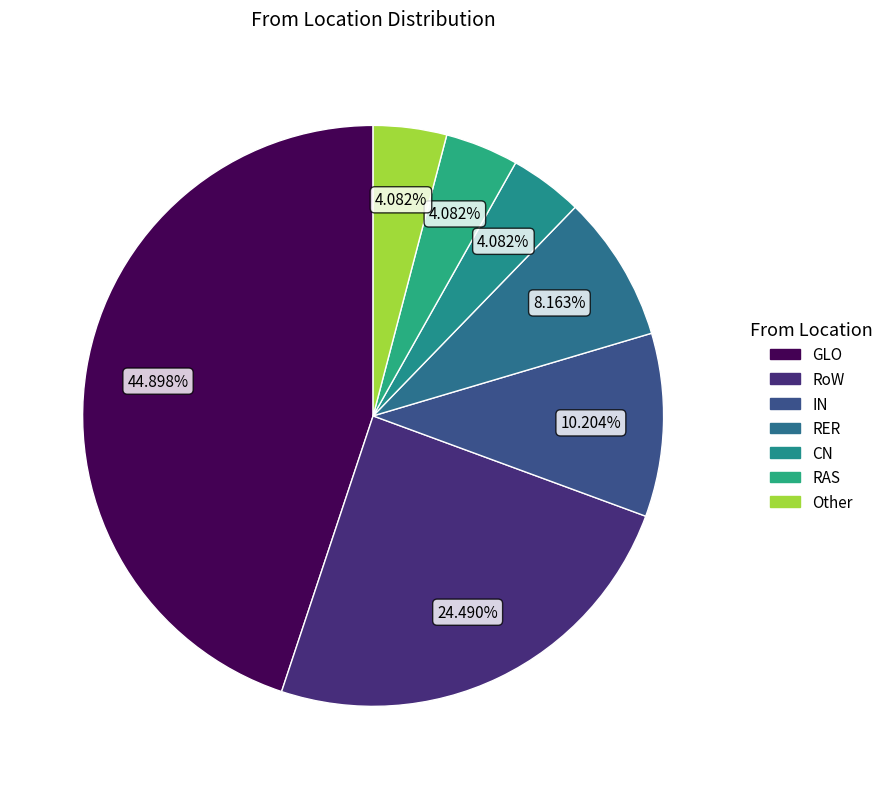

Which has a higher value, RoW or RER?

RoW